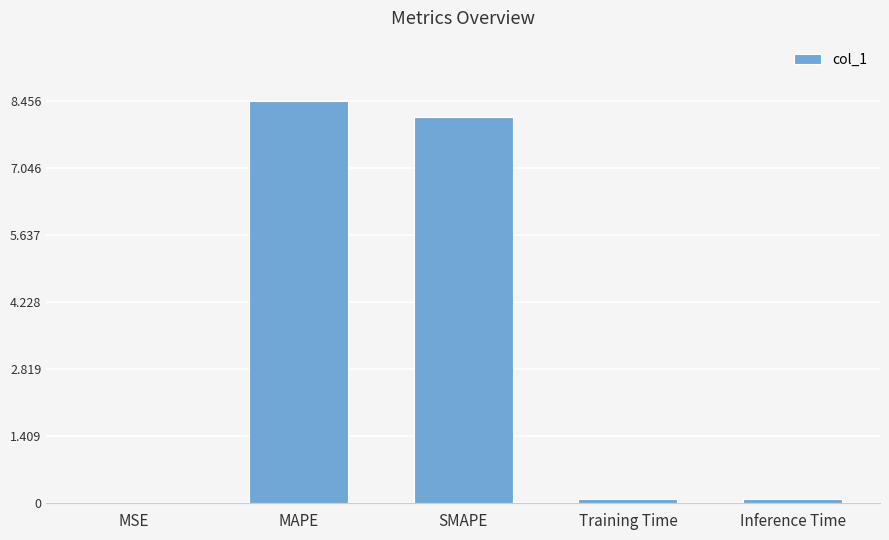

Is it true that the value at MSE is 0.0?

True